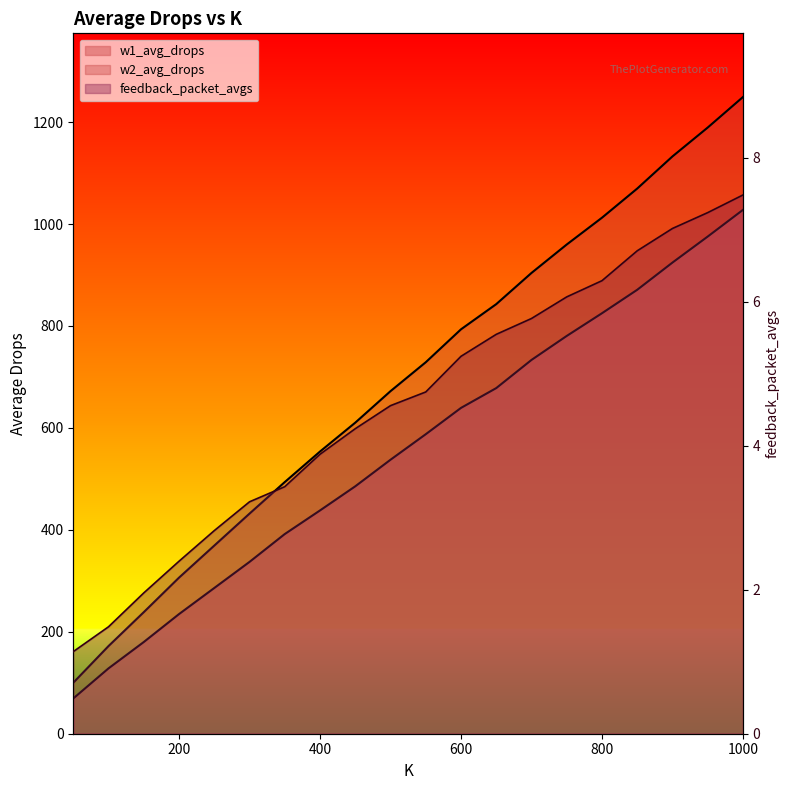

What is the maximum value shown in the chart?

1249.2